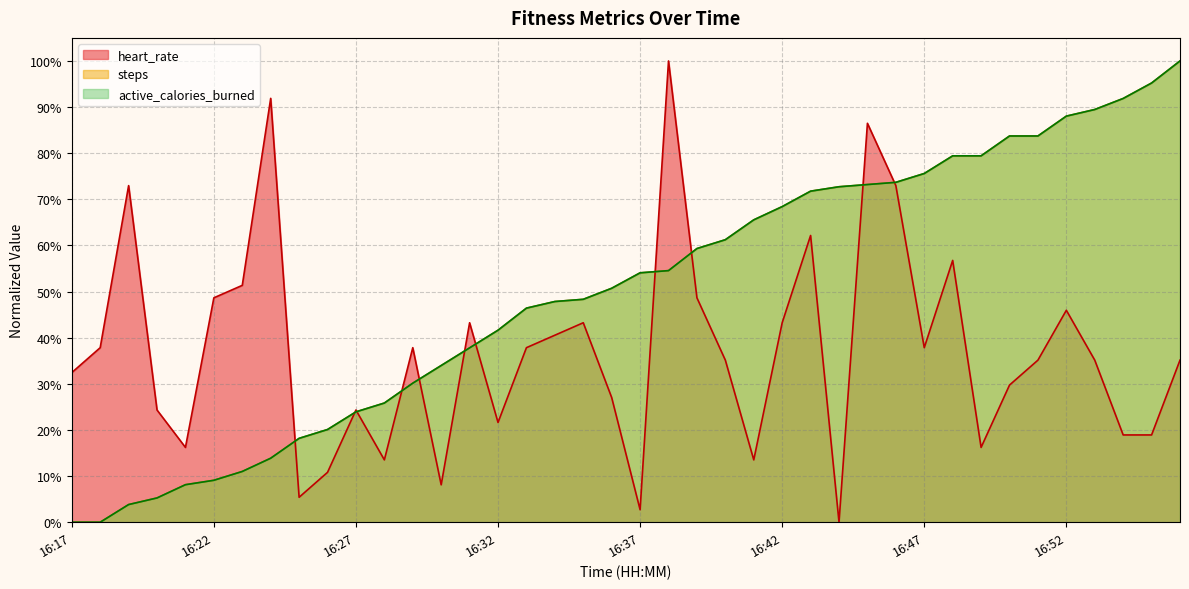

Which series ends up on top after the final intersection of heart_rate and steps?

steps